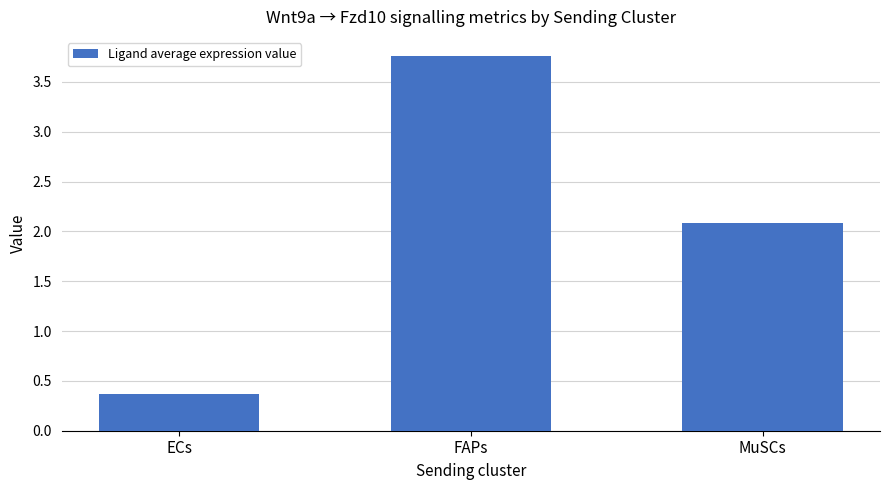

What position from the right is ECs?

3